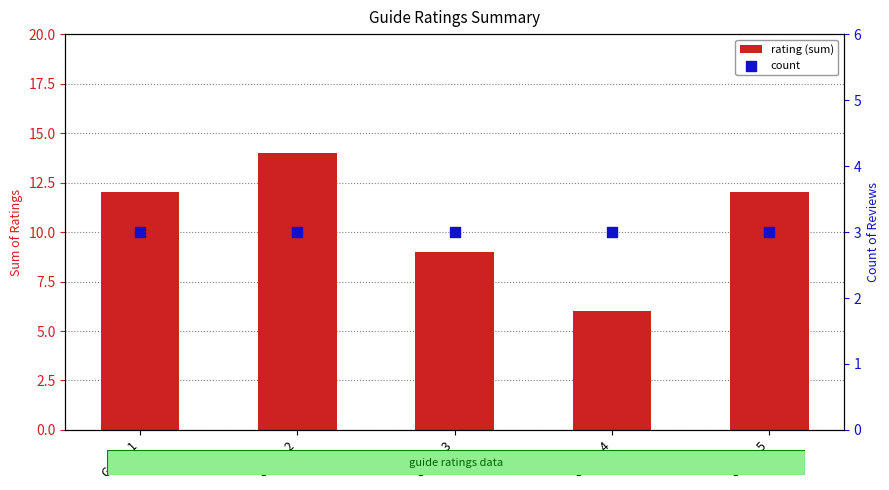

What is the total value across all series at Guide 3?

12